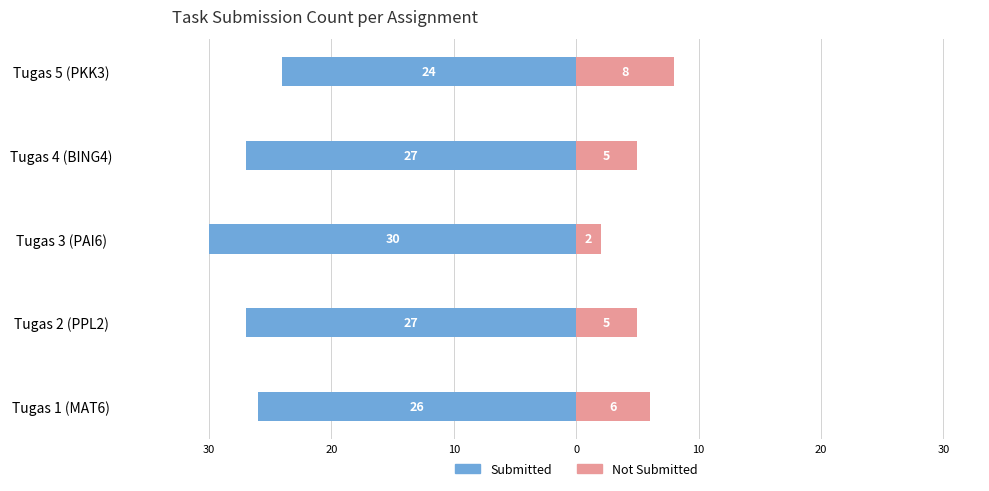

Read the Submitted value at Tugas 4 (BING4).

-27